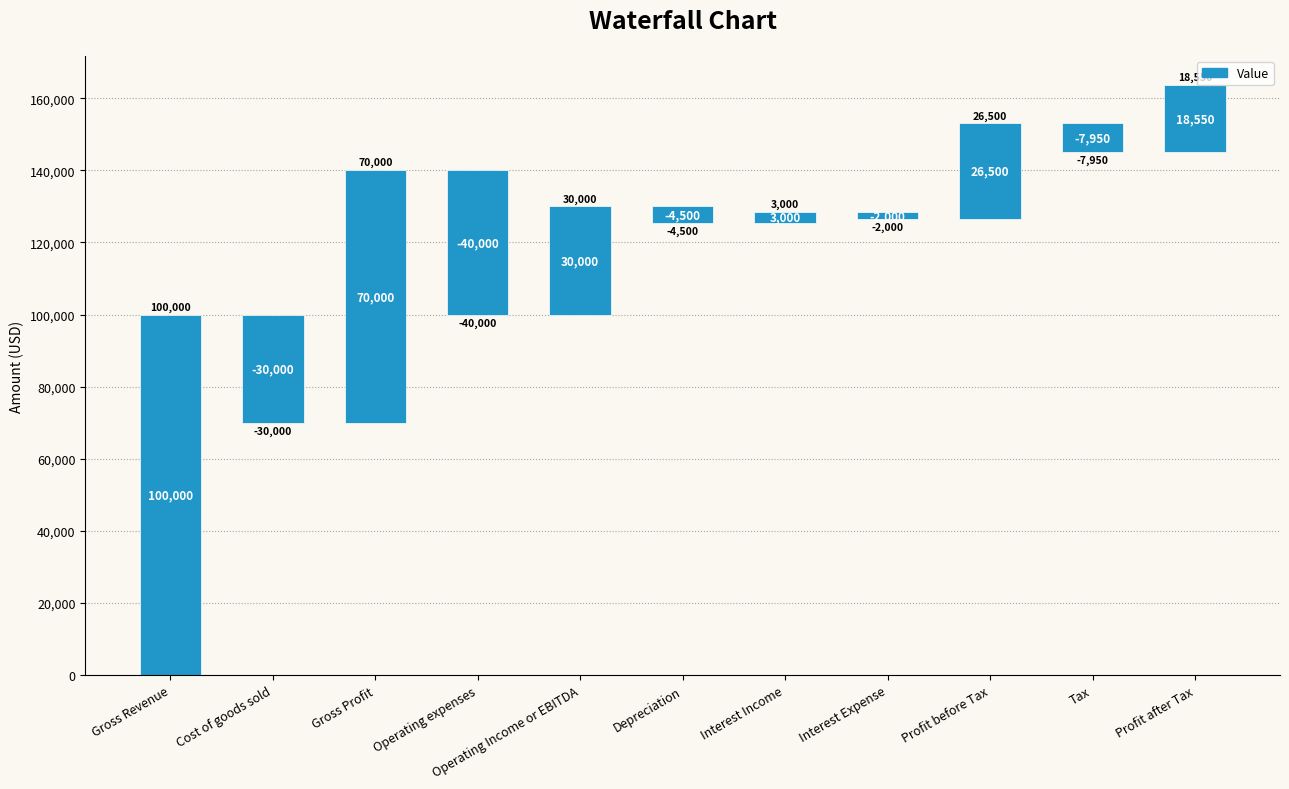

What is the label of the 11th bar from the right?

Gross Revenue